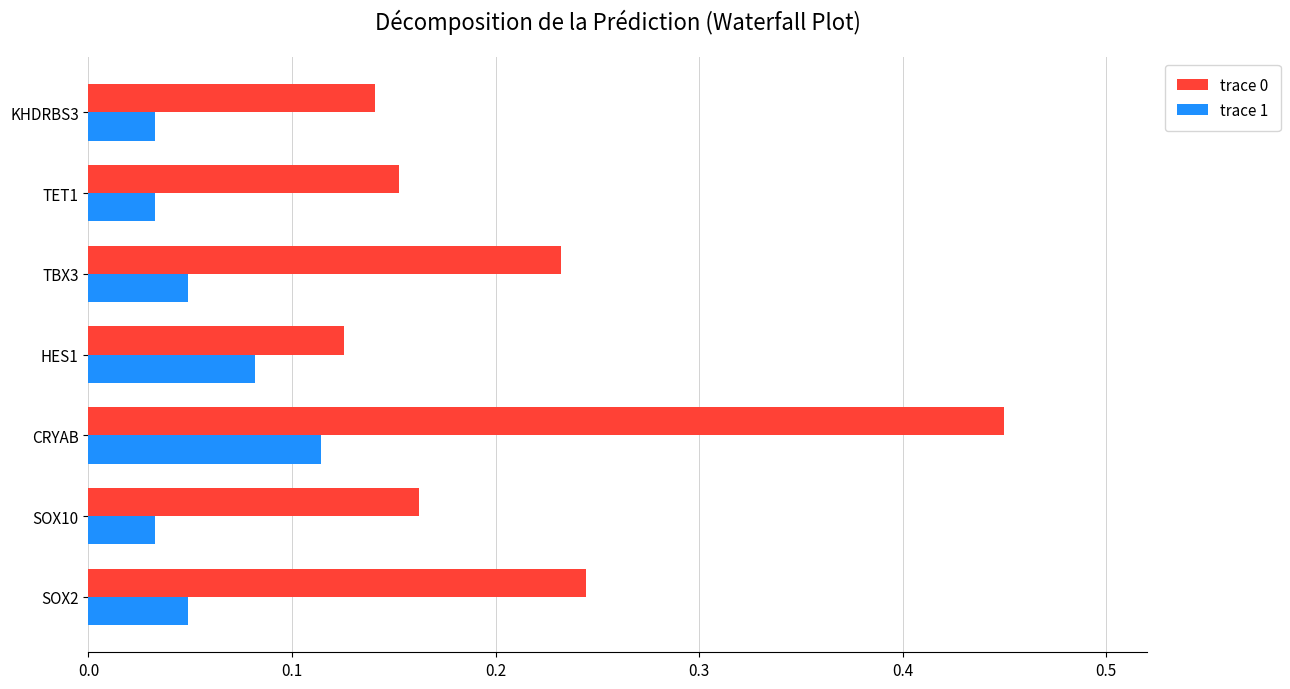

The trace 1 series shows 0.1 at SOX2. True or false?

False